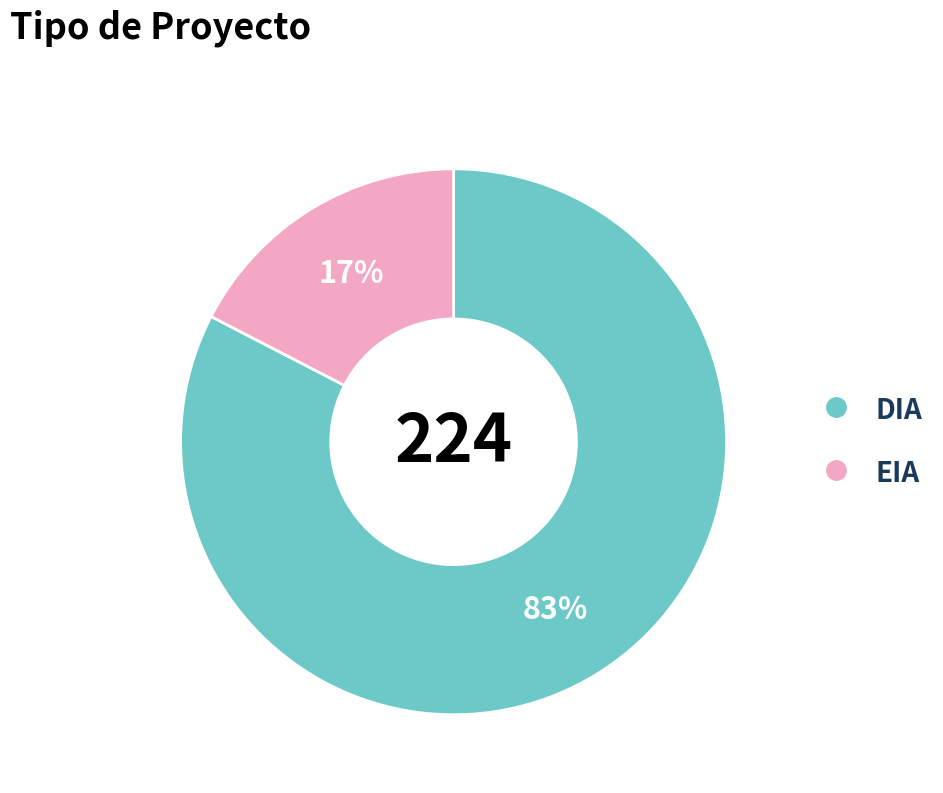

Is the sum of EIA and DIA greater than half?

Yes